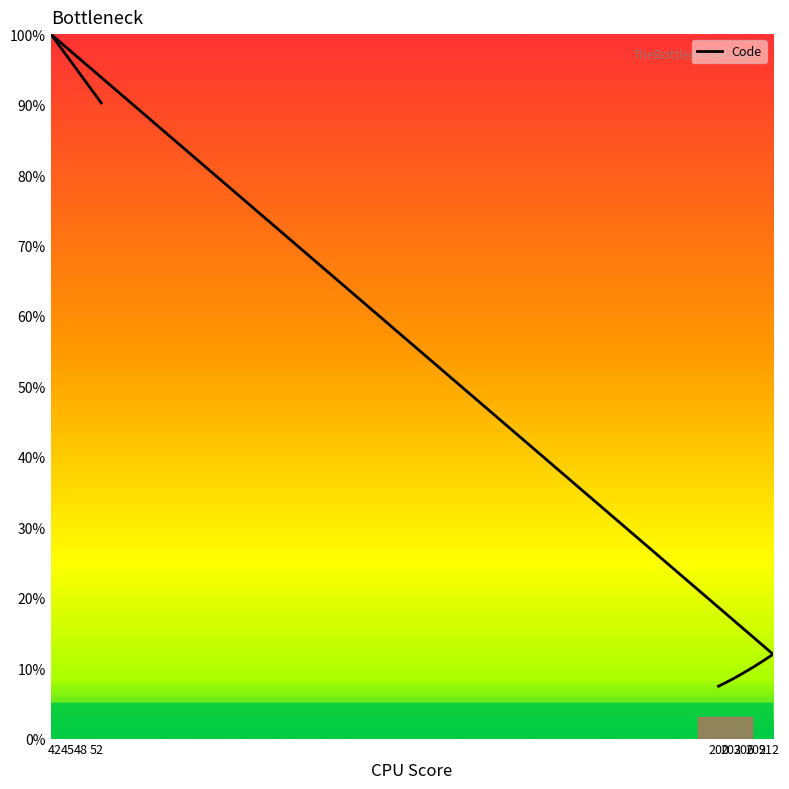

How many interior local peaks (higher than both neighbors) does the data have?

1